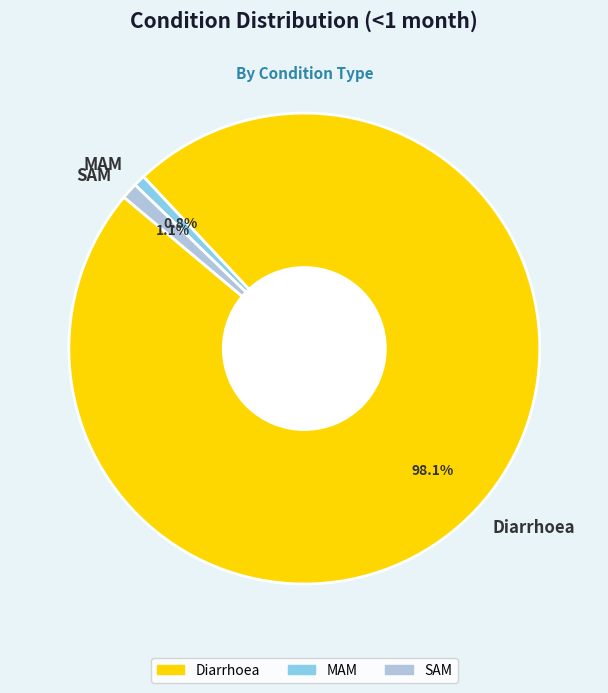

Which has a higher value, Diarrhoea or SAM?

Diarrhoea